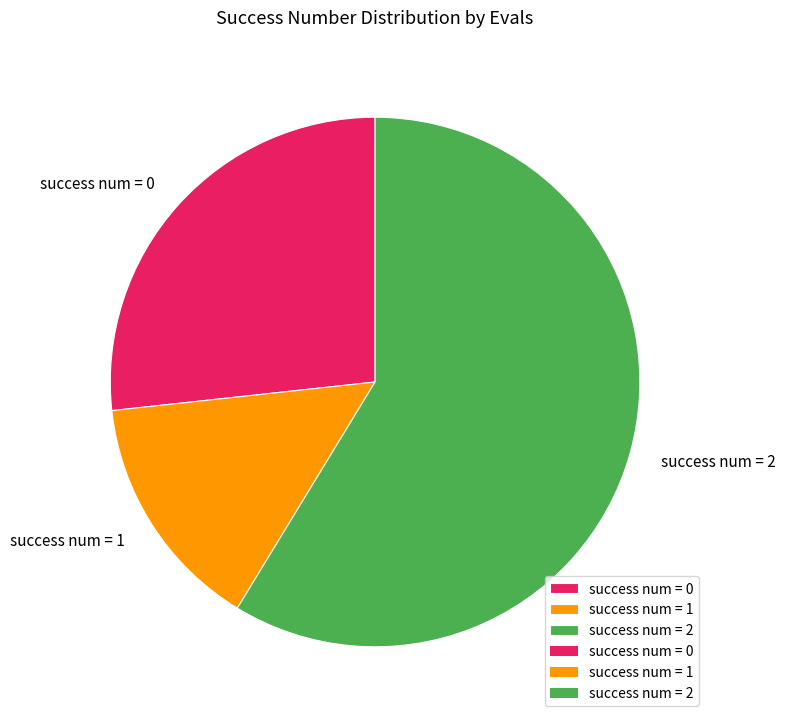

Rank the categories by value from lowest to highest.

success num = 1, success num = 0, success num = 2